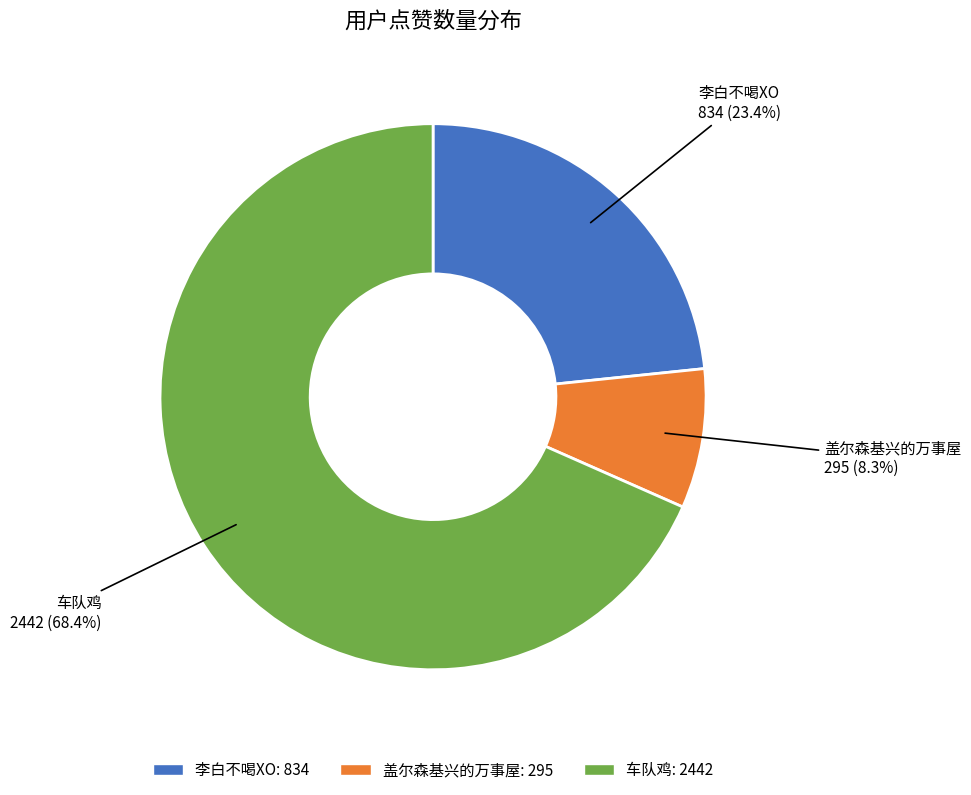

Is it true that 车队鸡 is 68% of the pie?

True